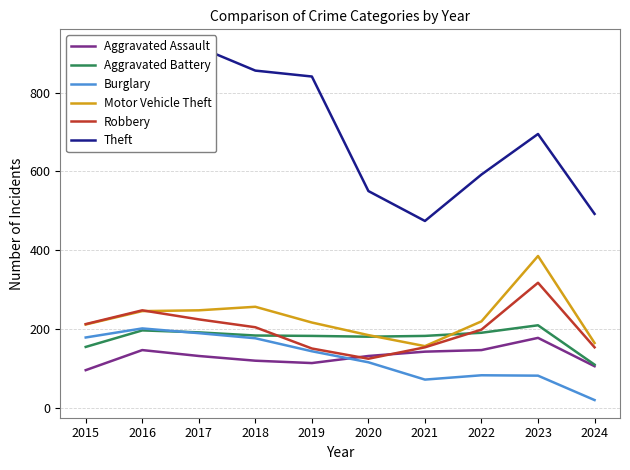

At 2024, list the series in order from largest to smallest.

Theft, Motor Vehicle Theft, Robbery, Aggravated Battery, Aggravated Assault, Burglary